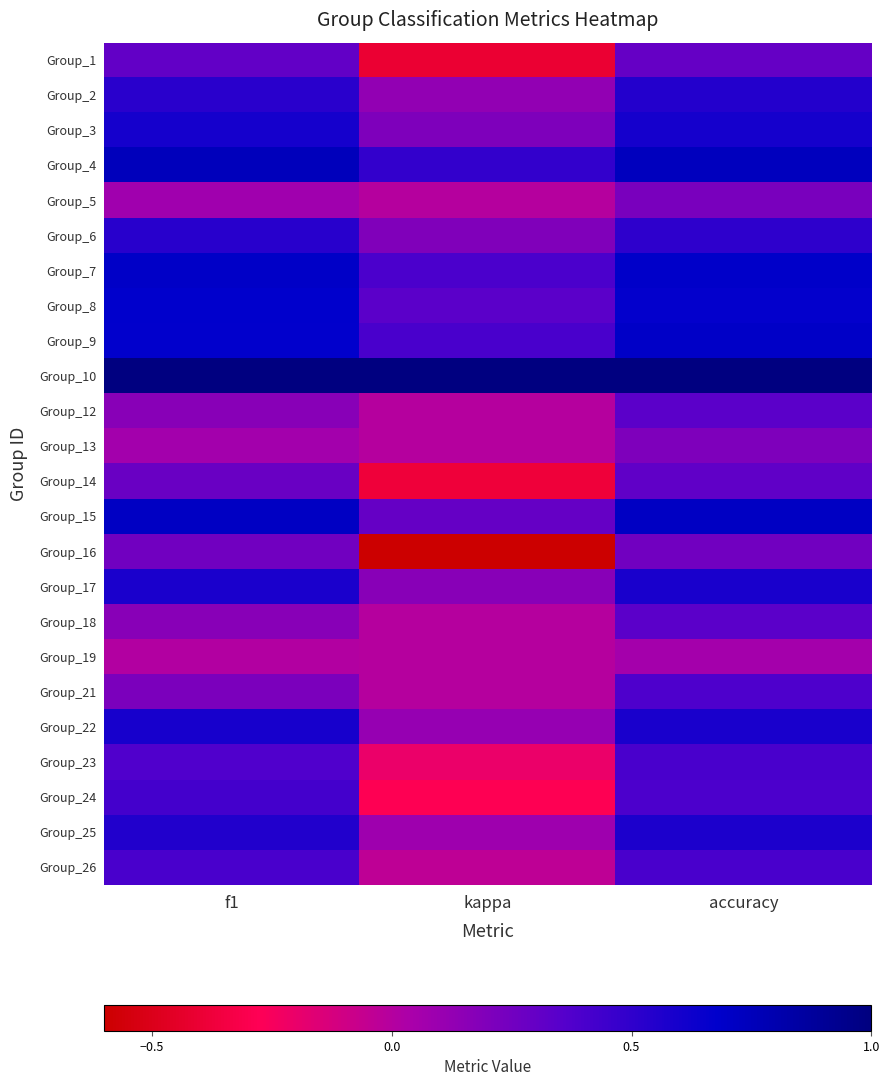

Reading right to left, extract all data points from this chart.

Group_1: accuracy=0.3	kappa=-0.4	f1=0.3
Group_2: accuracy=0.5	kappa=0.1	f1=0.5
Group_3: accuracy=0.6	kappa=0.2	f1=0.6
Group_4: accuracy=0.7	kappa=0.5	f1=0.7
Group_5: accuracy=0.2	kappa=0.0	f1=0.1
Group_6: accuracy=0.5	kappa=0.2	f1=0.5
Group_7: accuracy=0.7	kappa=0.4	f1=0.7
Group_8: accuracy=0.7	kappa=0.3	f1=0.7
Group_9: accuracy=0.7	kappa=0.4	f1=0.7
Group_10: accuracy=1.0	kappa=1.0	f1=1.0
Group_12: accuracy=0.3	kappa=0.0	f1=0.2
Group_13: accuracy=0.2	kappa=0.0	f1=0.1
Group_14: accuracy=0.3	kappa=-0.4	f1=0.3
Group_15: accuracy=0.7	kappa=0.3	f1=0.7
Group_16: accuracy=0.2	kappa=-0.6	f1=0.2
Group_17: accuracy=0.6	kappa=0.2	f1=0.6
Group_18: accuracy=0.3	kappa=0.0	f1=0.2
Group_19: accuracy=0.1	kappa=0.0	f1=0.0
Group_21: accuracy=0.4	kappa=0.0	f1=0.2
Group_22: accuracy=0.6	kappa=0.1	f1=0.6
Group_23: accuracy=0.4	kappa=-0.2	f1=0.4
Group_24: accuracy=0.4	kappa=-0.3	f1=0.4
Group_25: accuracy=0.6	kappa=0.1	f1=0.6
Group_26: accuracy=0.4	kappa=-0.0	f1=0.4